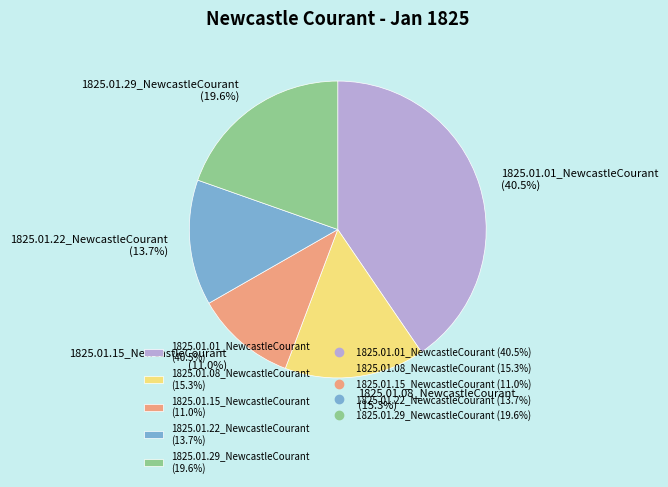

How many slices are in this pie chart?

5